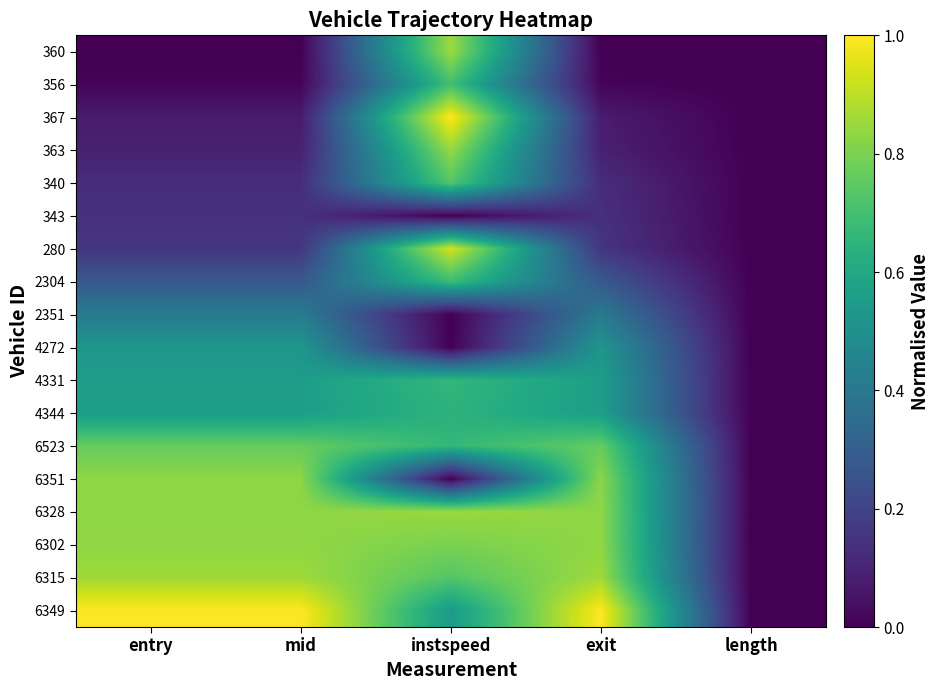

Count the number of data series in this chart.

18